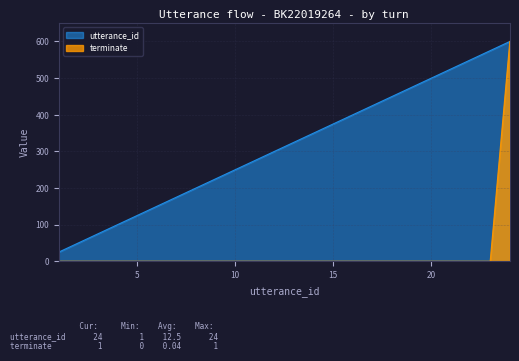

How many values in terminate are above zero?

1